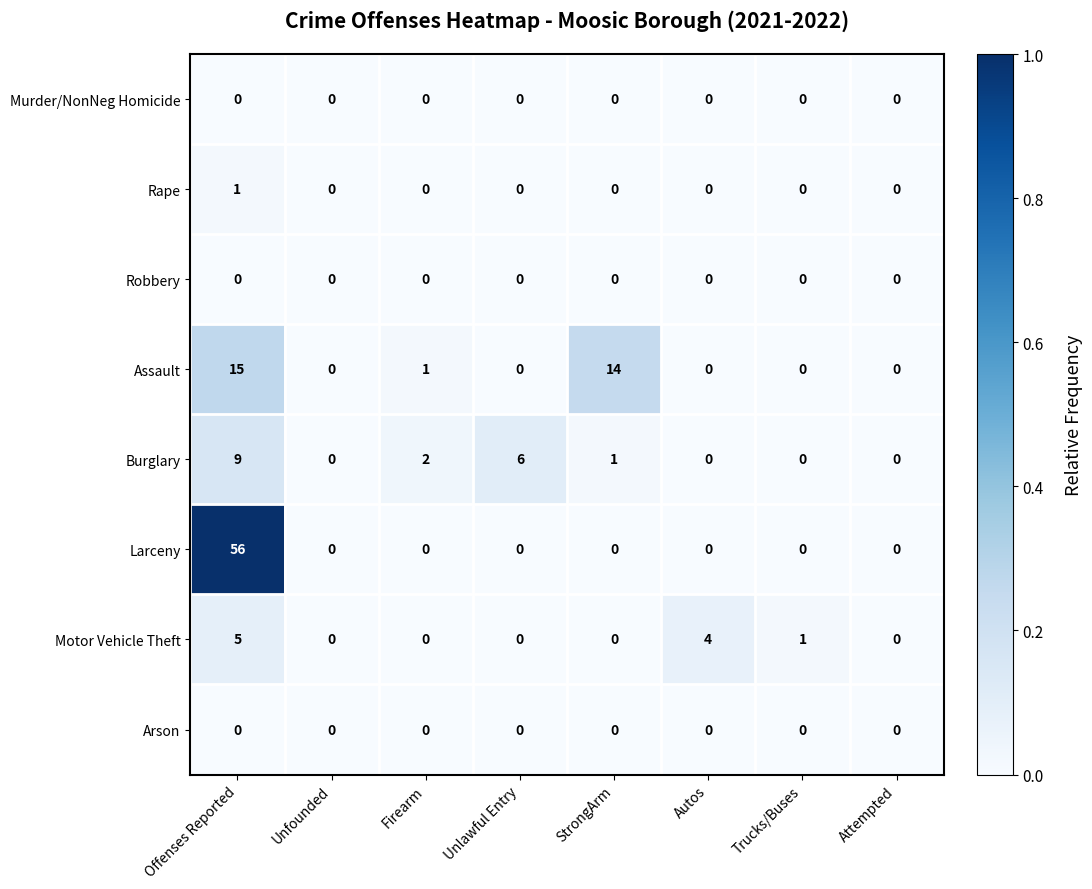

At which label does Rape reach its peak?

Offenses Reported